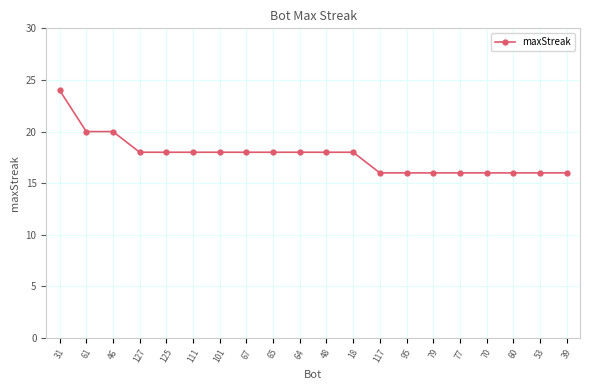

What is the value of the 2nd point from the left?

20